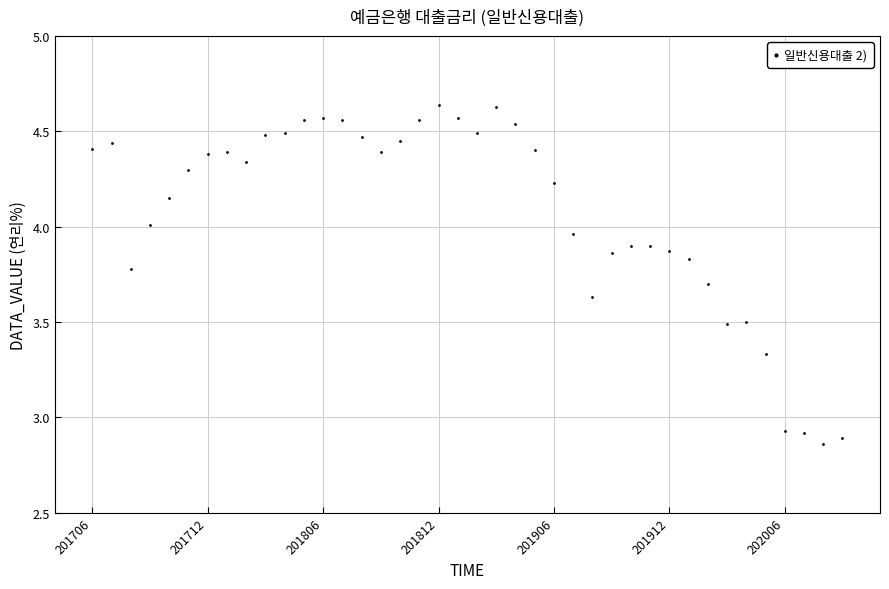

What is the range of Y values (max minus min)?

1.8